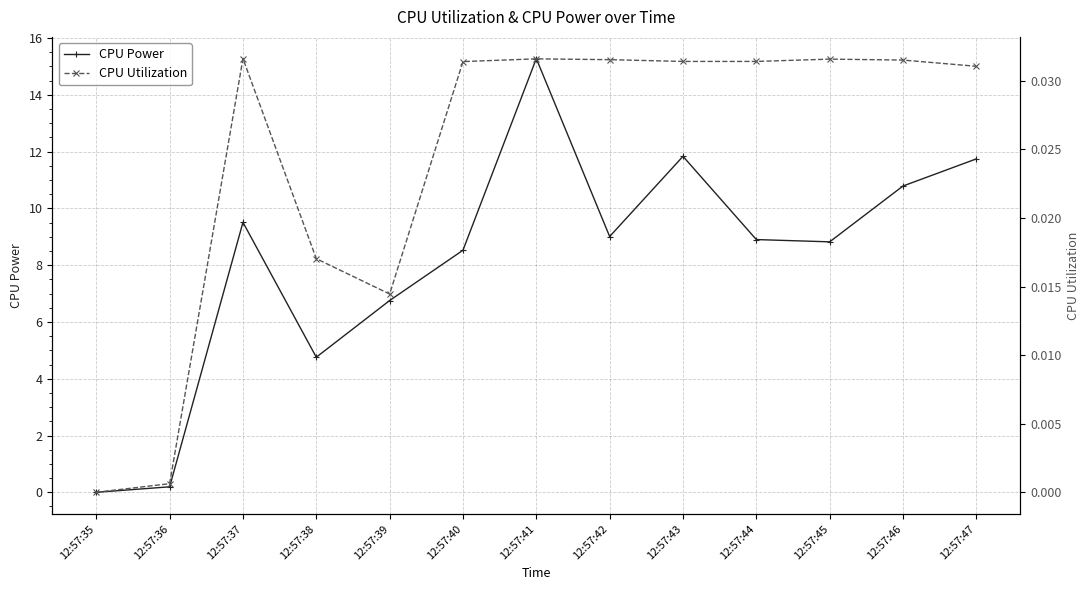

Where does the CPU Power series first go above 8?

12:57:37